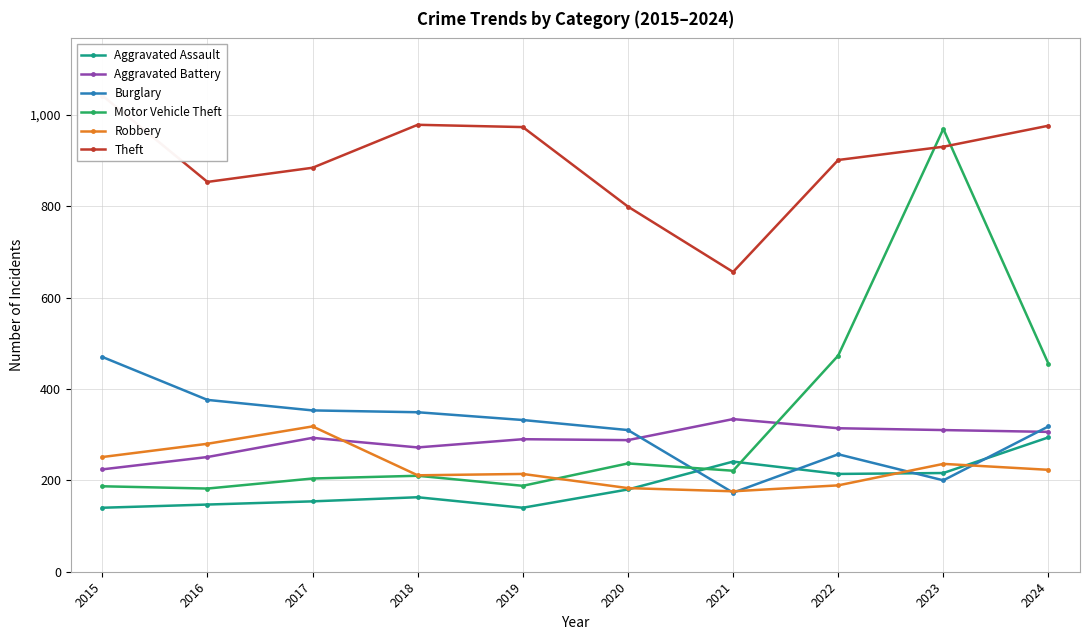

The Motor Vehicle Theft series shows 278 at 2017. True or false?

False